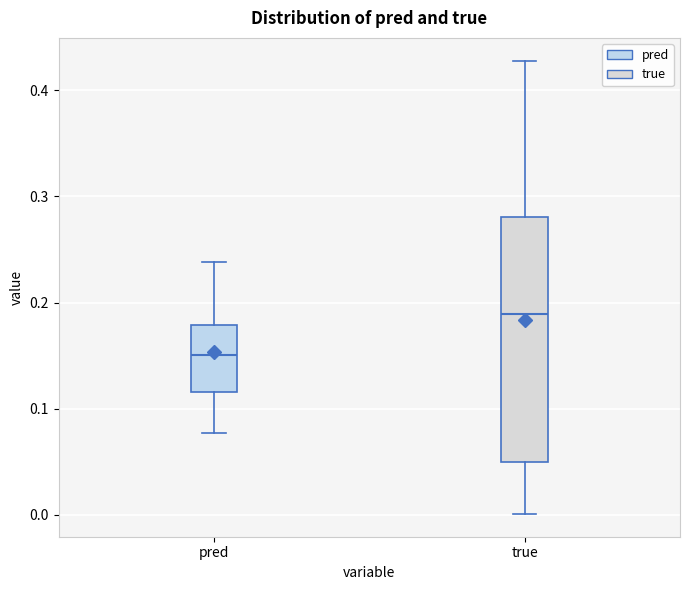

Which box has the lowest median line?

pred